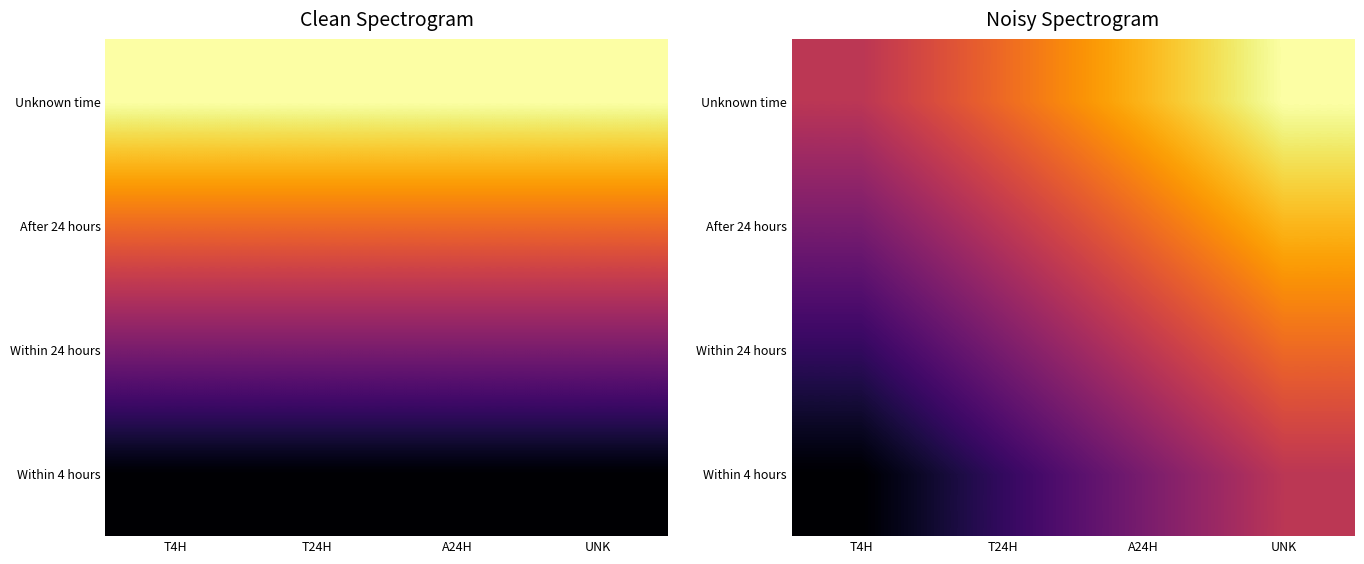

Which has a higher value, A24H or T24H?

A24H